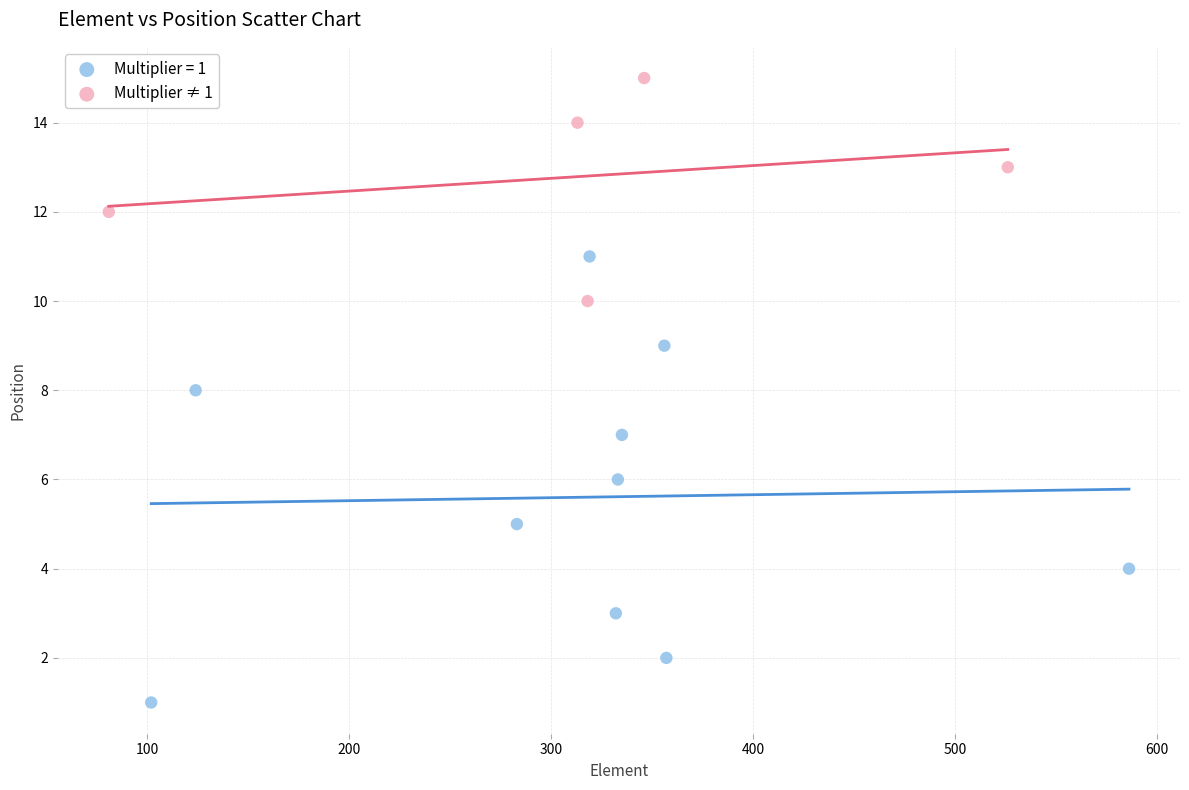

Which series contains the lowest Y value?

Multiplier = 1